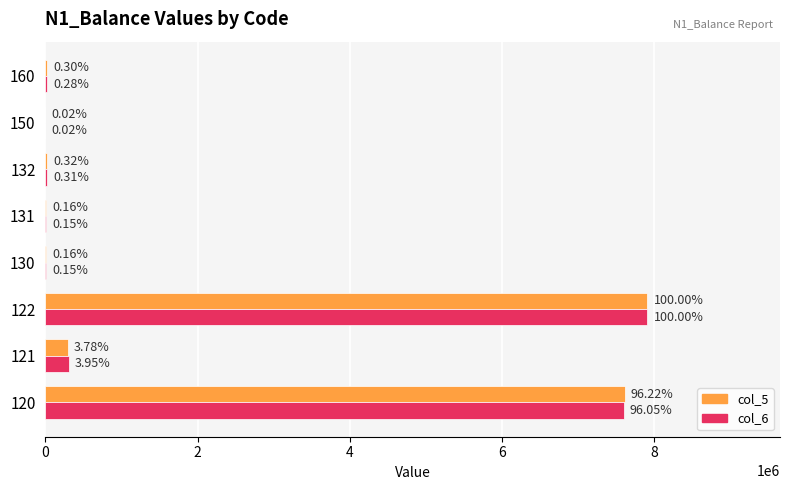

What is the average value of the col_6 series?

1986099.2